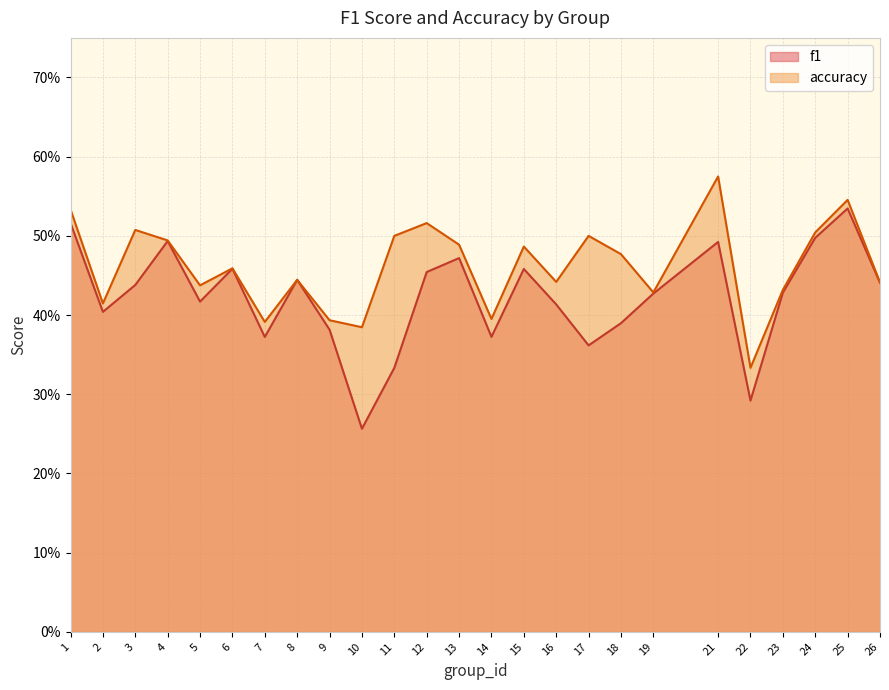

Which series has the largest range (max minus min)?

f1